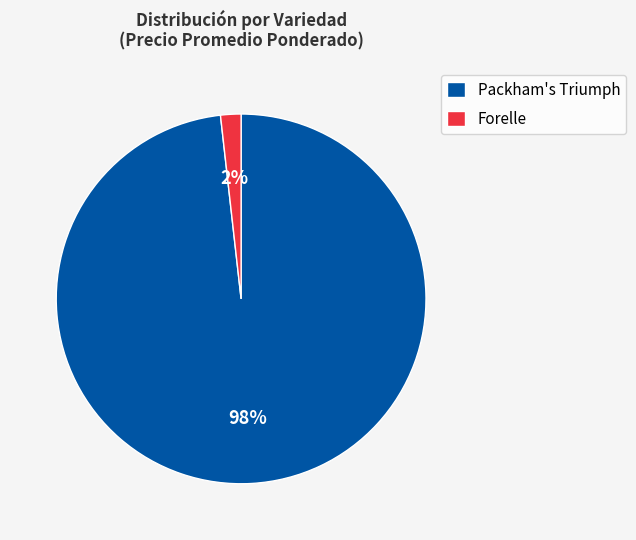

Is the sum of Packham's Triumph and Forelle greater than half?

Yes